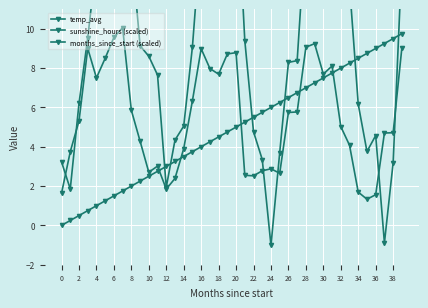

What is the difference between the maximum and minimum values in the sunshine_hours (scaled) series?

8.7